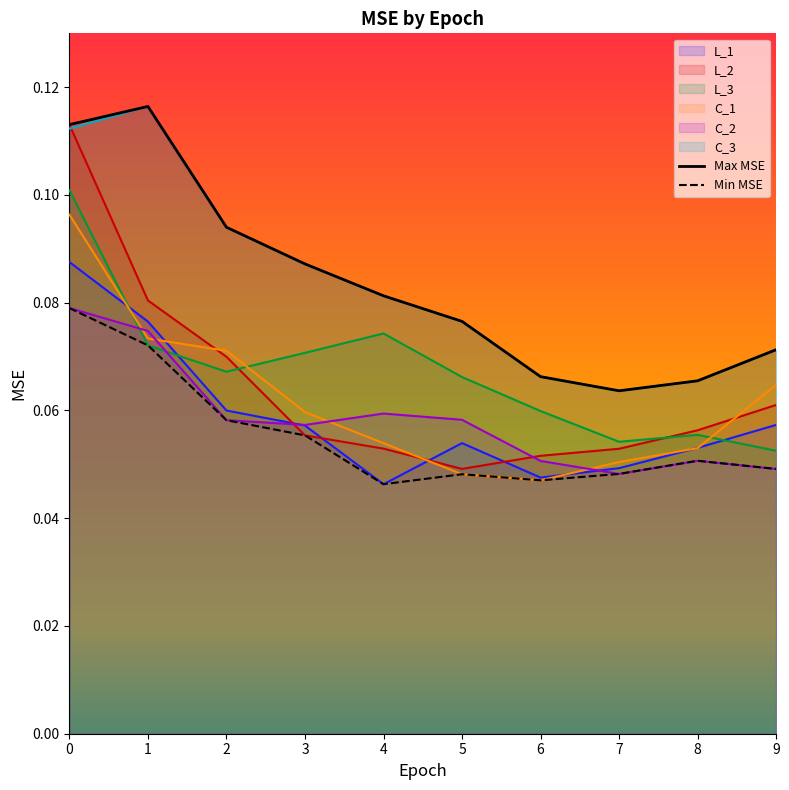

How many C_2 values are between 0 and 1?

10